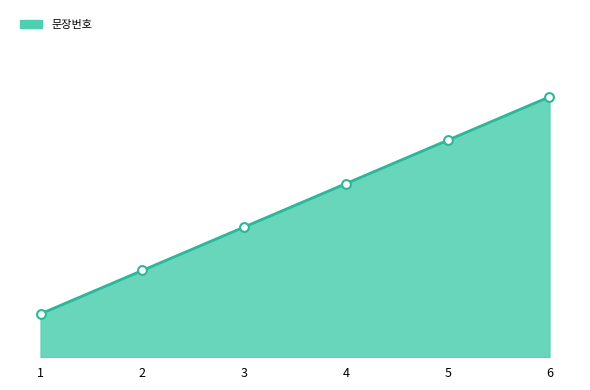

What is the change in value from 1 to 4?

+3